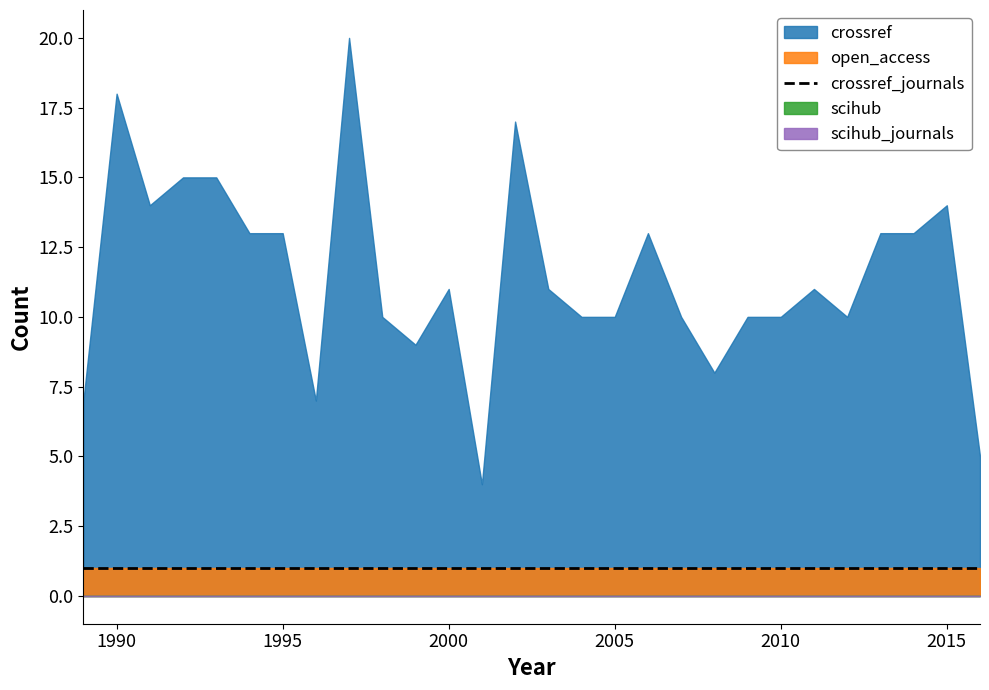

True or false: crossref_journals and scihub_journals intersect in this chart.

False